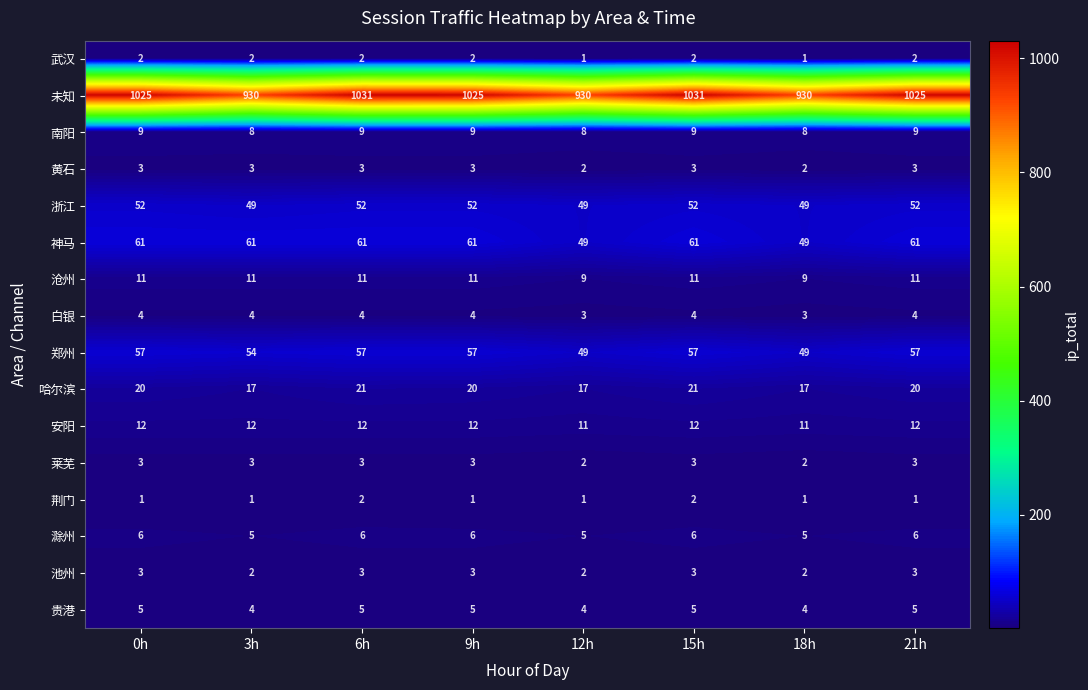

What is the difference between the maximum and second lowest values in the 浙江 series?

3